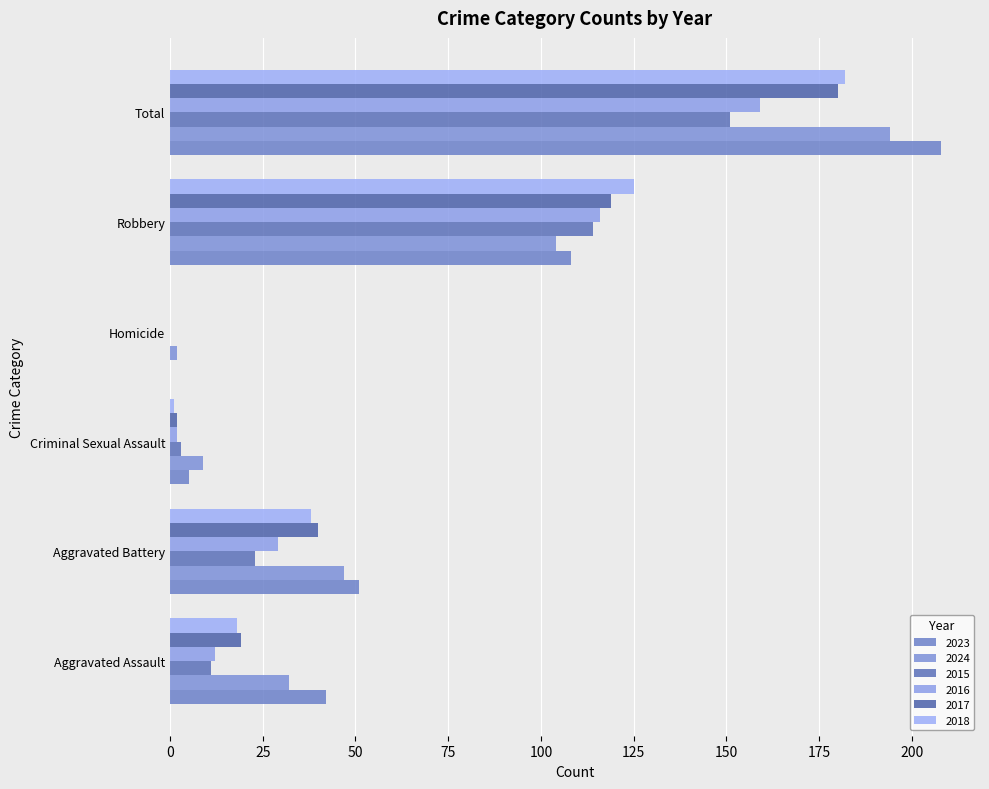

Reading left to right, what are all the values shown in this chart?

2023: 42	51	5	0	108	208
2024: 32	47	9	2	104	194
2015: 11	23	3	0	114	151
2016: 12	29	2	0	116	159
2017: 19	40	2	0	119	180
2018: 18	38	1	0	125	182